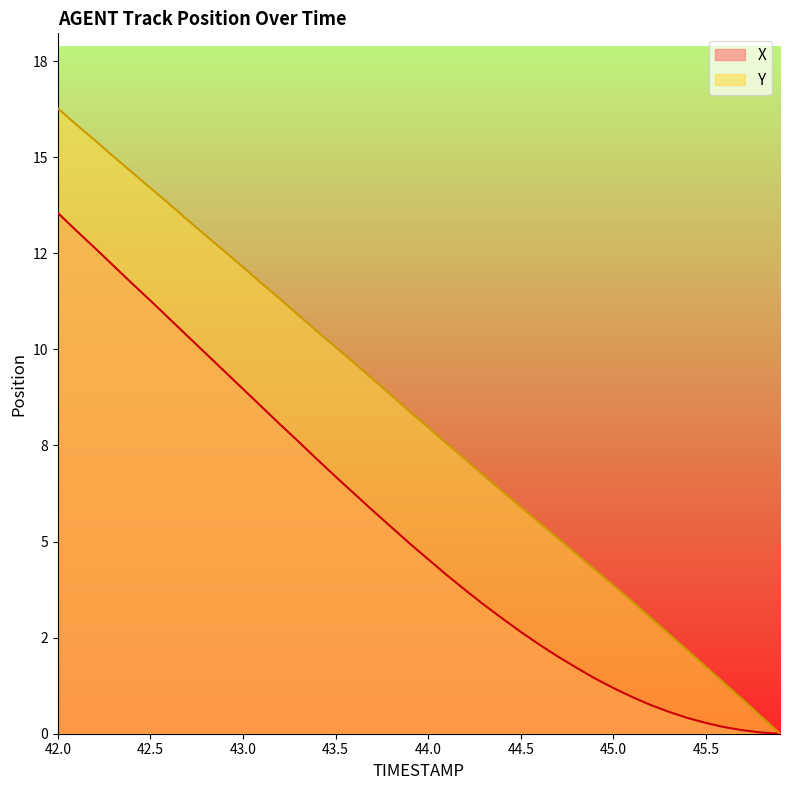

The value of X at 43.7 is 5.8. True or false?

True